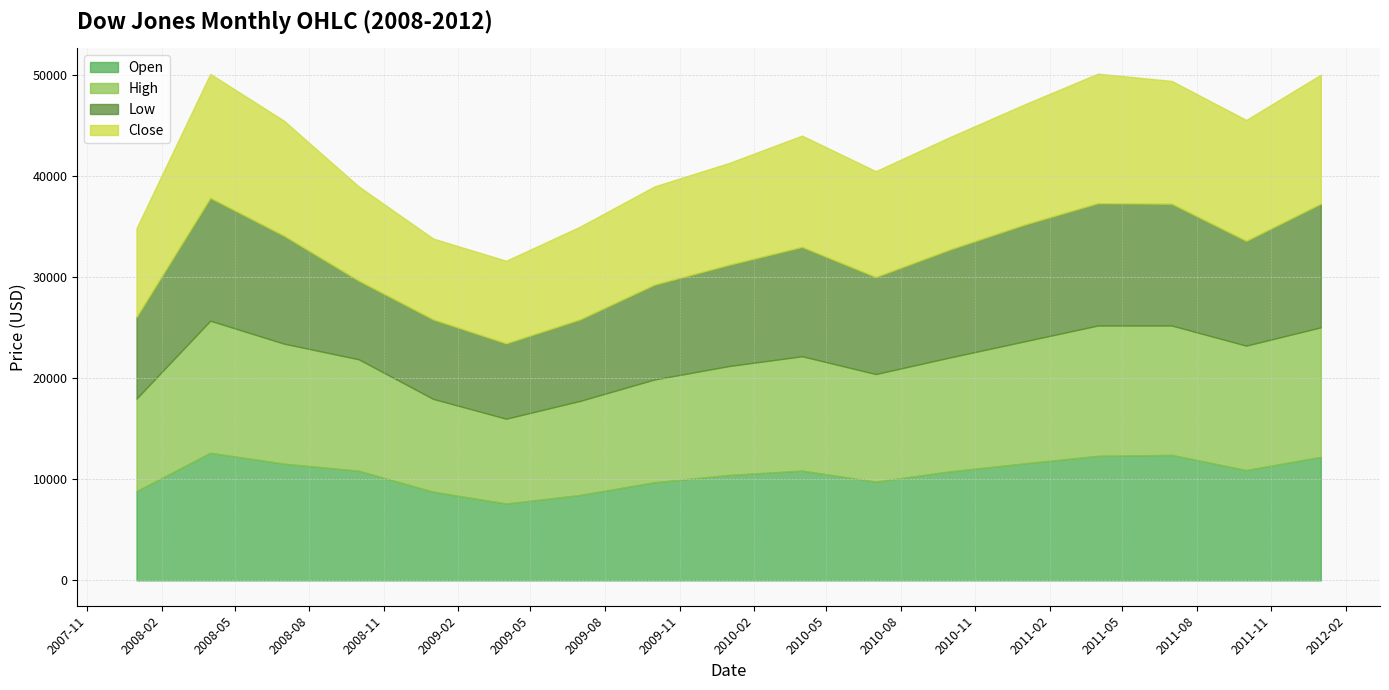

Rank the series at 2009-07 from highest to lowest value.

High, Close, Open, Low